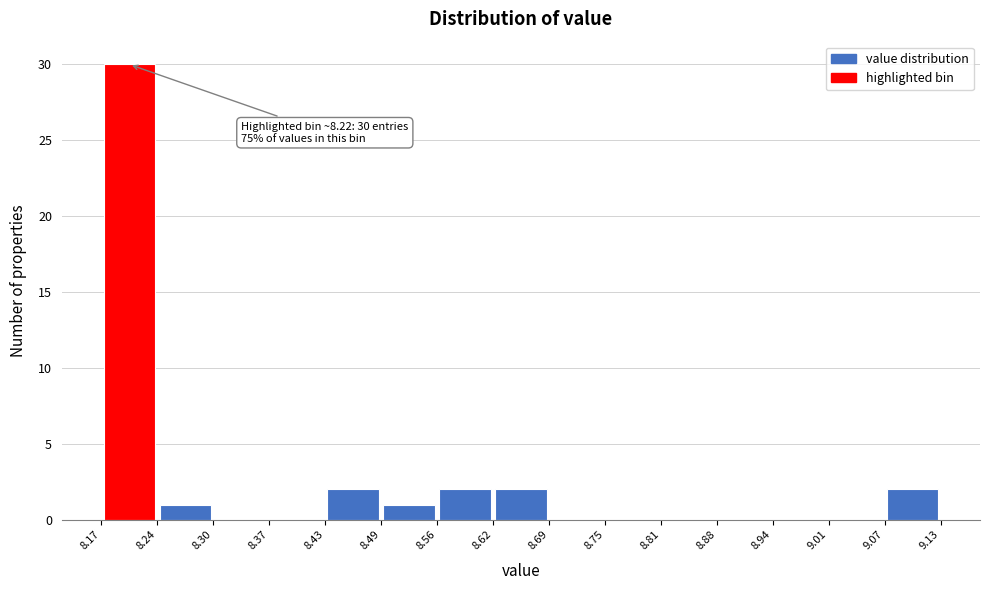

Which range on the x-axis has the tallest bar?

8.17 to 8.24